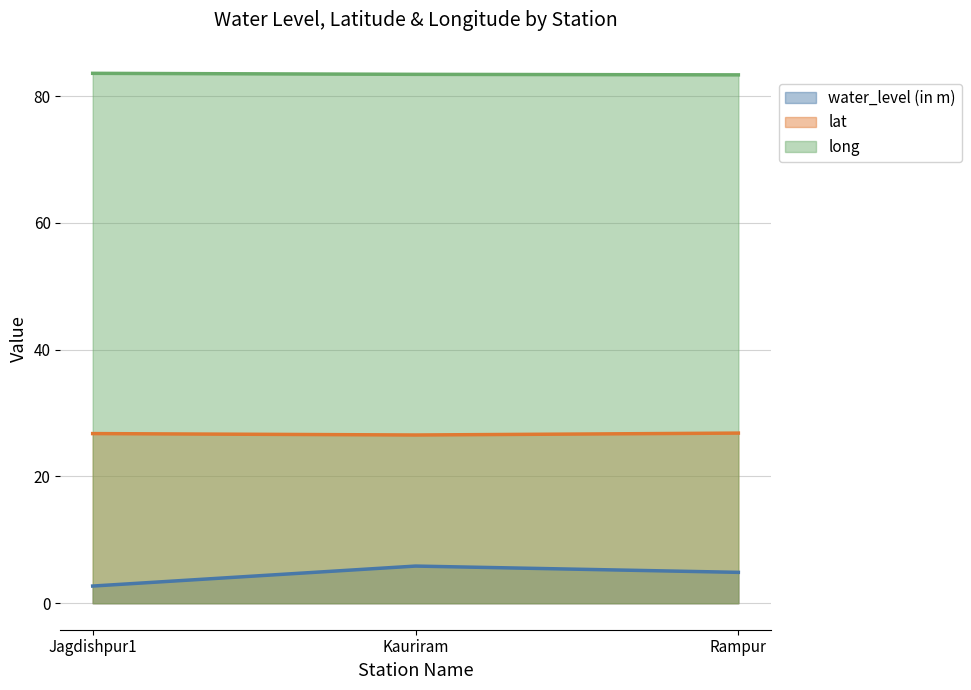

At which label is long closest to 83?

Rampur